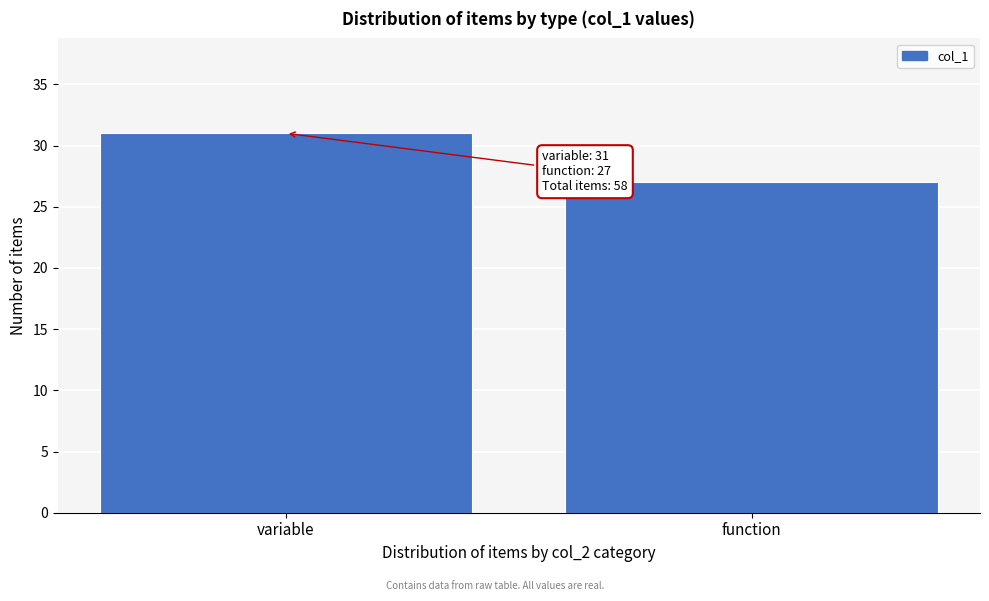

Reading left to right, what are all the values shown in this chart?

31	27